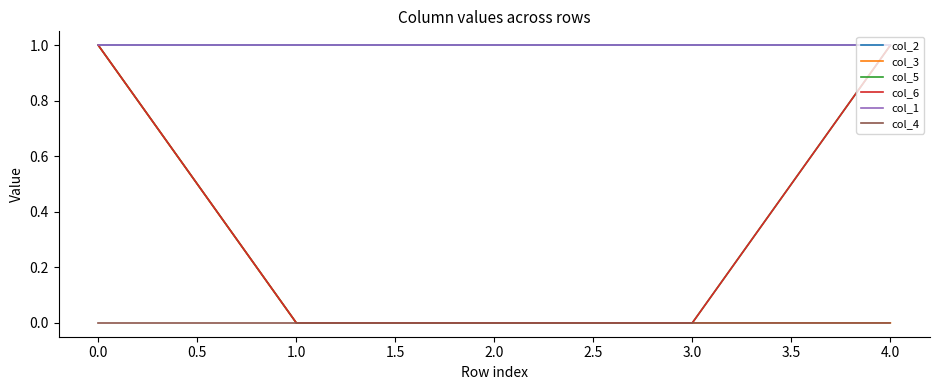

What is the sum of all col_6 values?

2